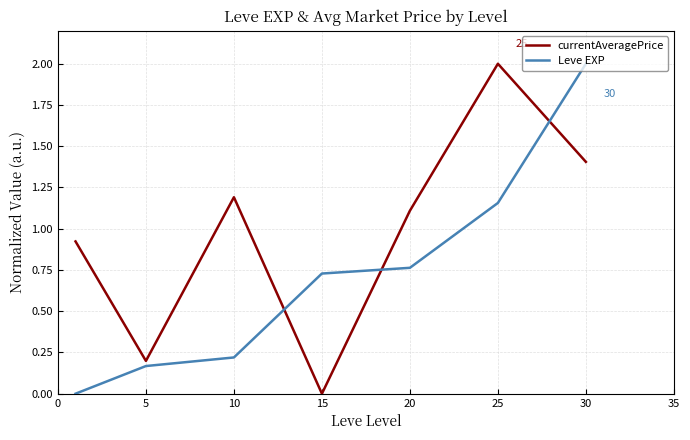

What is the difference between the maximum and second lowest values in the currentAveragePrice series?

1.8